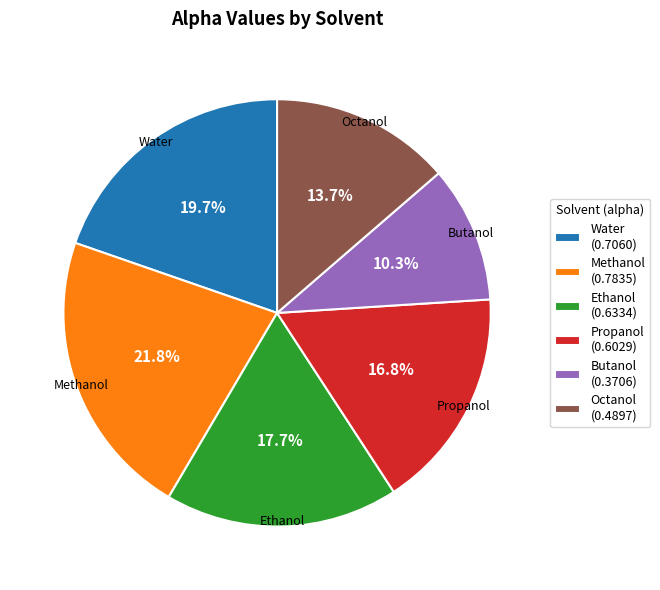

Is there any slice that represents more than half of the pie?

No